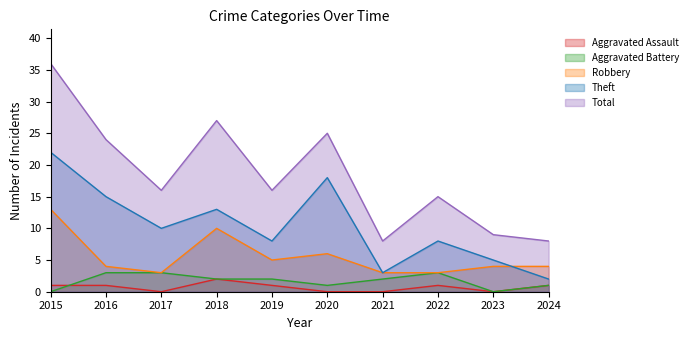

What is the value of the Robbery point at the 2nd from the left?

4